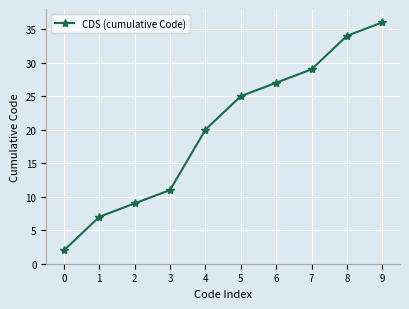

At which label is the value closest to 19?

4